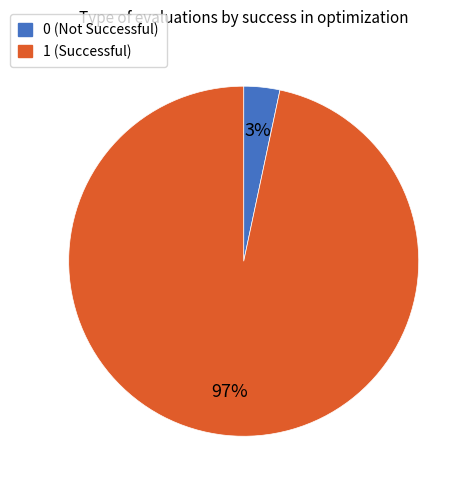

Combined, do 1 (Successful) and 0 (Not Successful) account for over 50%?

Yes